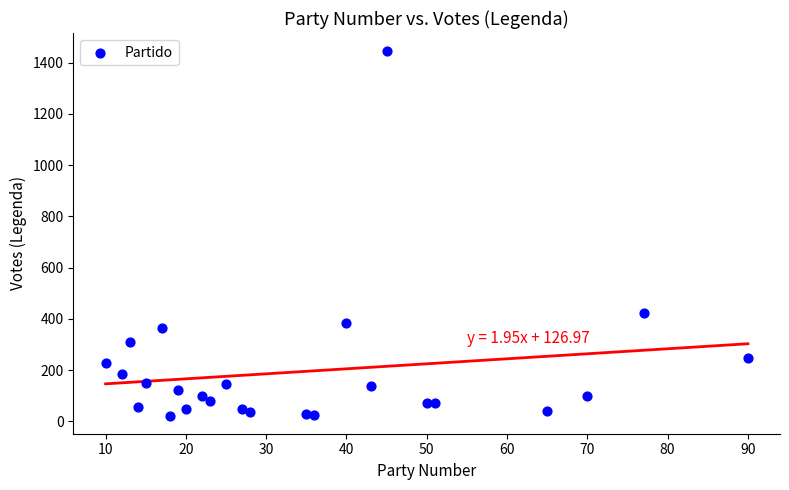

What Y value in the scatter plot is closest to 733?

423